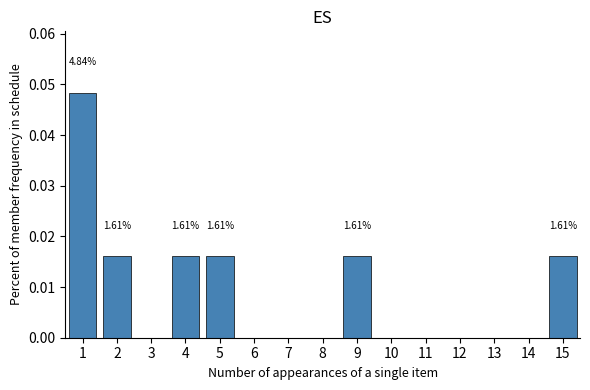

Between 3 and 4, which is larger?

4